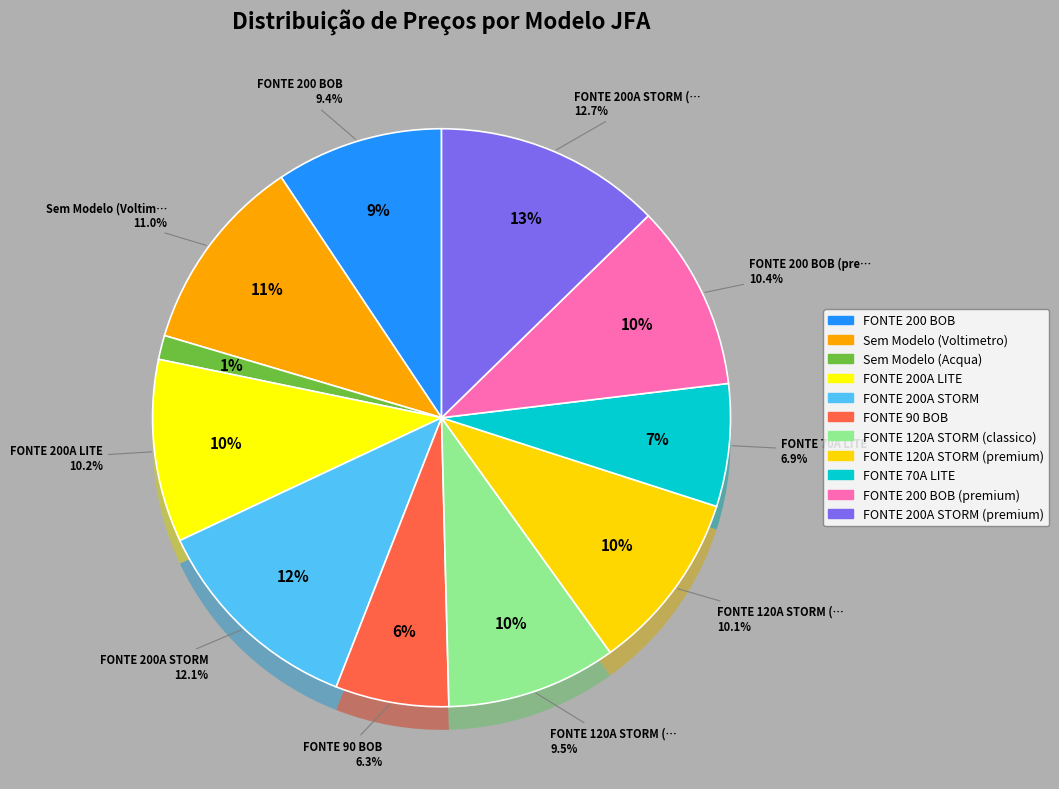

What is the change in value from Sem Modelo (Voltimetro) to FONTE 120A STORM (classico)?

-102.2